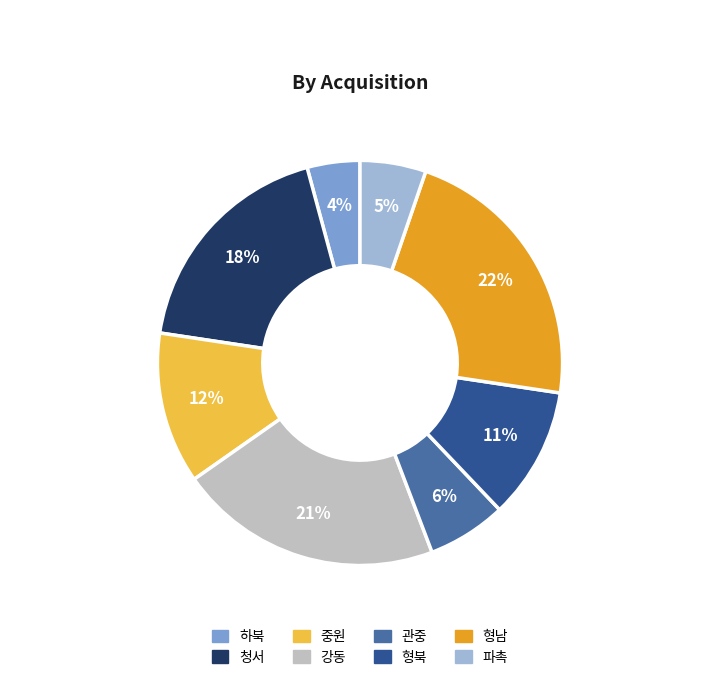

Is there any slice that represents more than half of the pie?

No